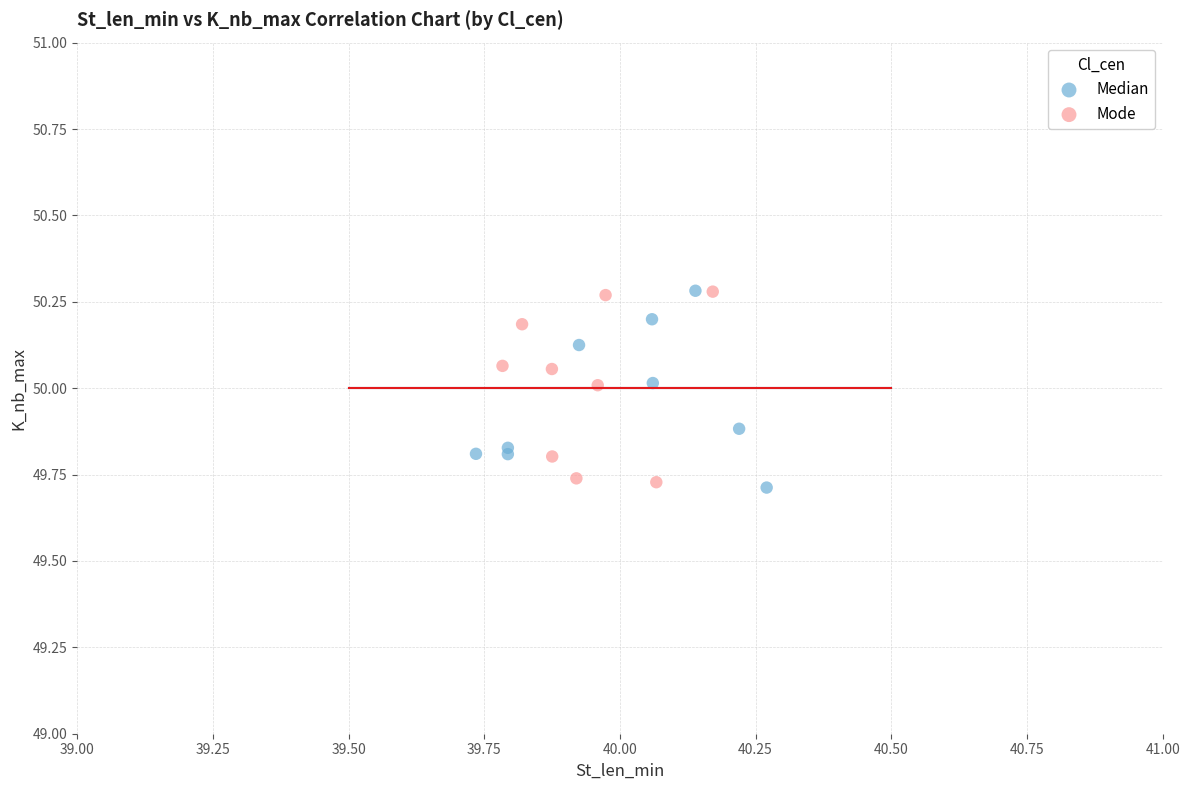

What are all the series names shown in the legend?

Median, Mode